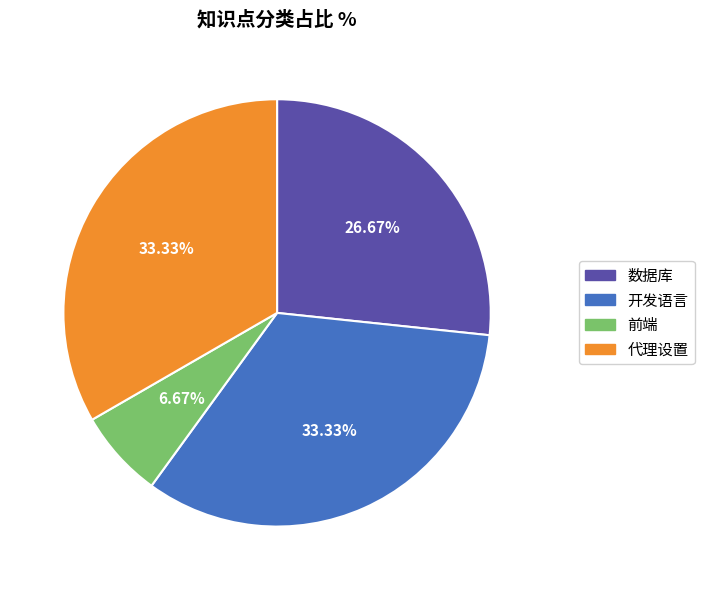

To the nearest percent, what percentage of the pie is 代理设置?

33%